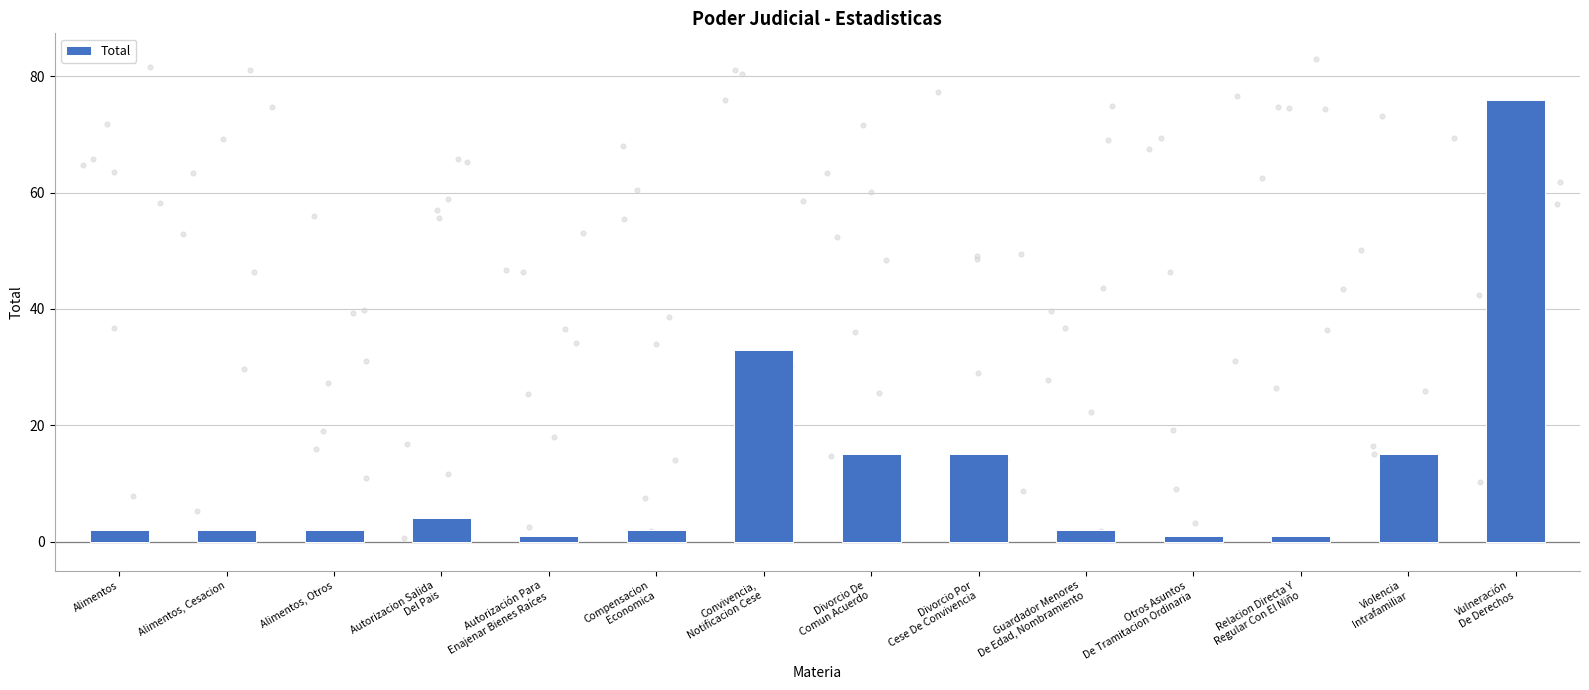

What is the ratio of the value at Relacion Directa Y
Regular Con El Niño to the value at Guardador Menores
De Edad, Nombramiento?

0.5